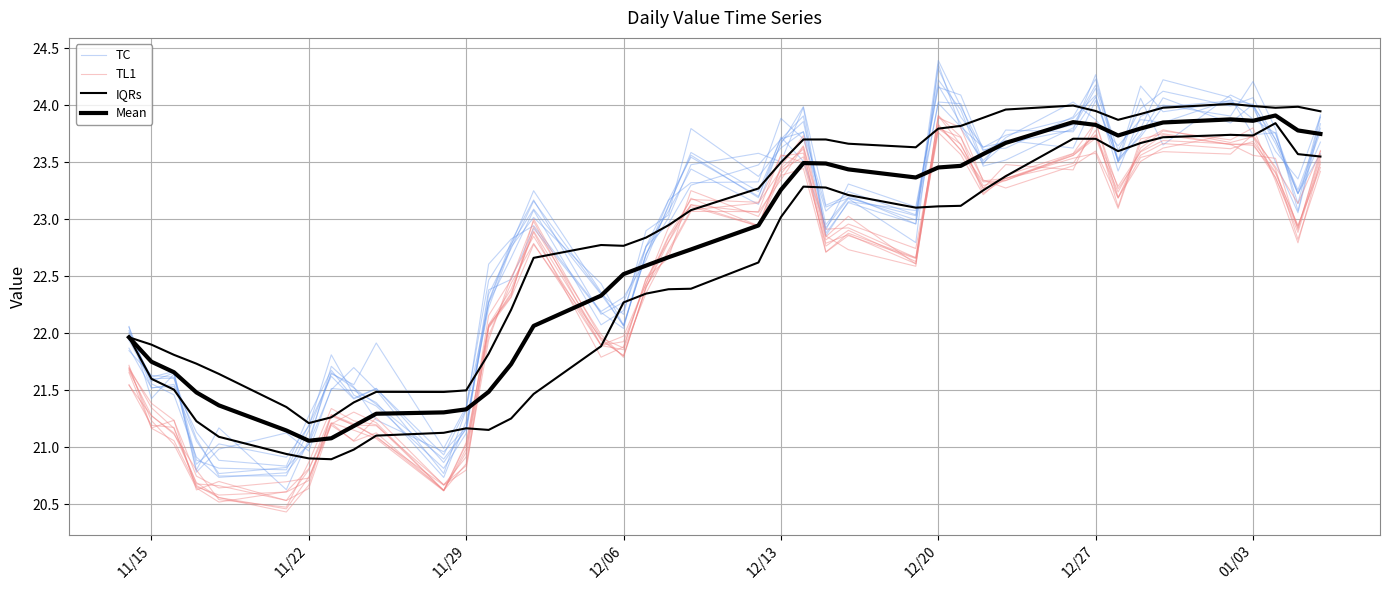

What is the difference between the second highest and second lowest values in the TL1 series?

3.2